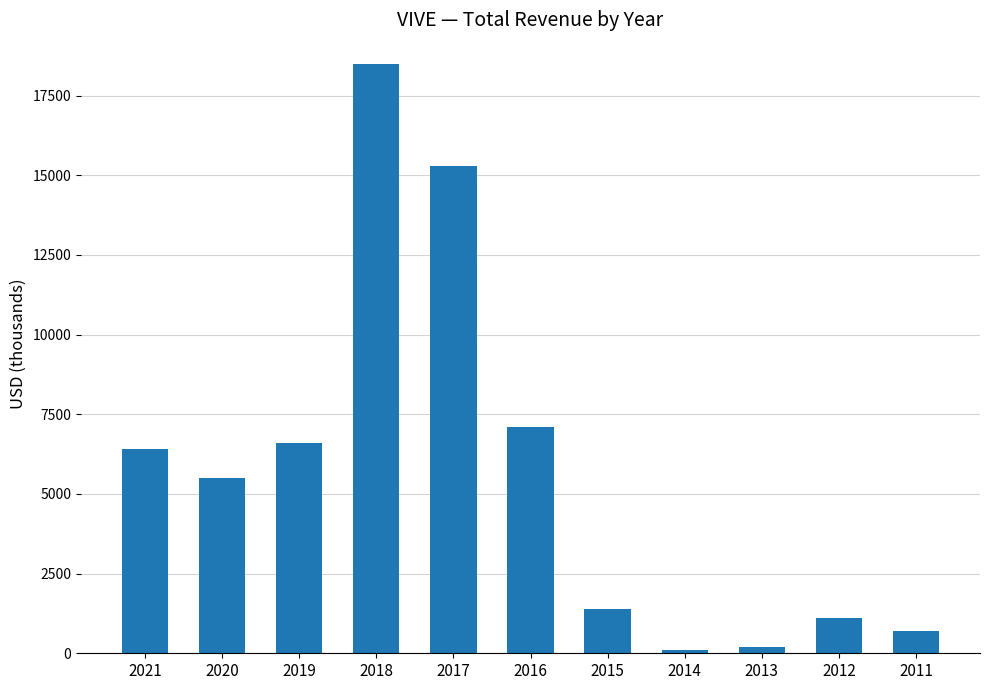

What is the value of the 10th bar from the left?

1100